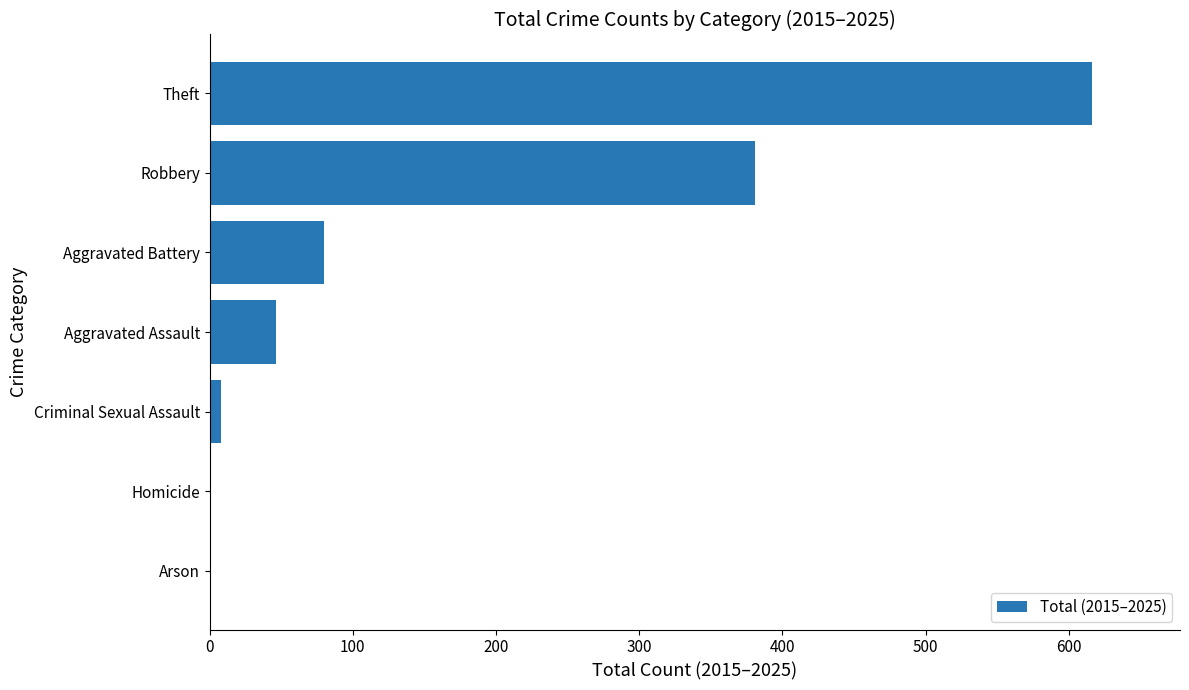

What is the maximum value shown in the chart?

616